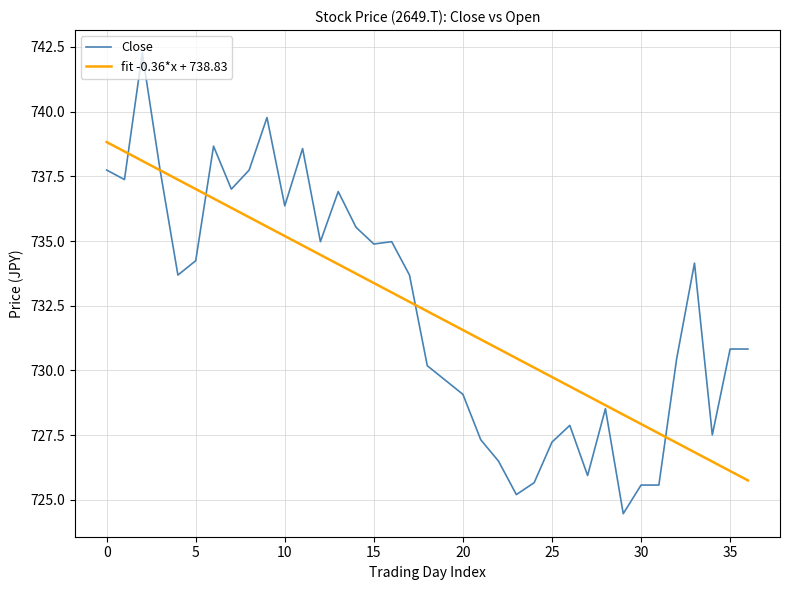

Which series has the widest spread of values?

Close